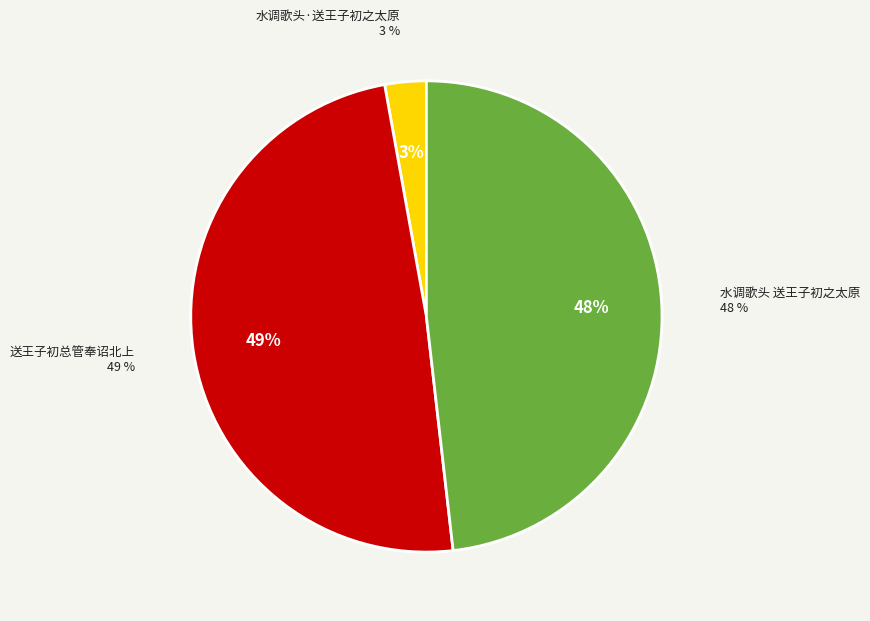

How many slices are in this pie chart?

3